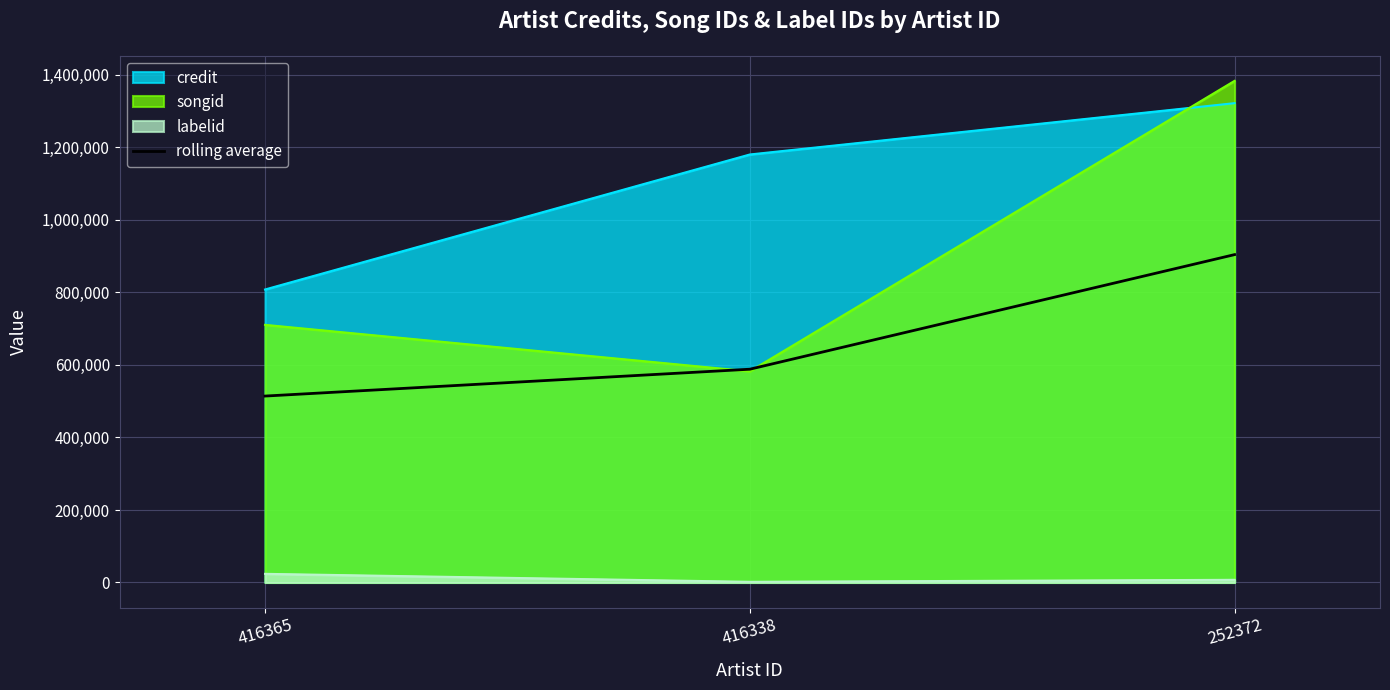

Approximately how many times larger is the value at 416365 compared to 416338?

0.9